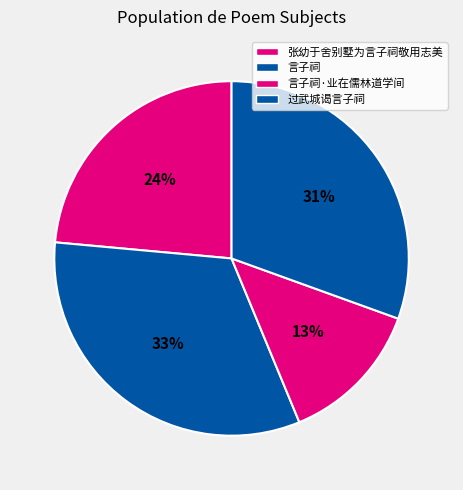

To the nearest percent, what is the difference between the 言子祠 and 张幼于舍别墅为言子祠敬用志美 slice percentages?

9%